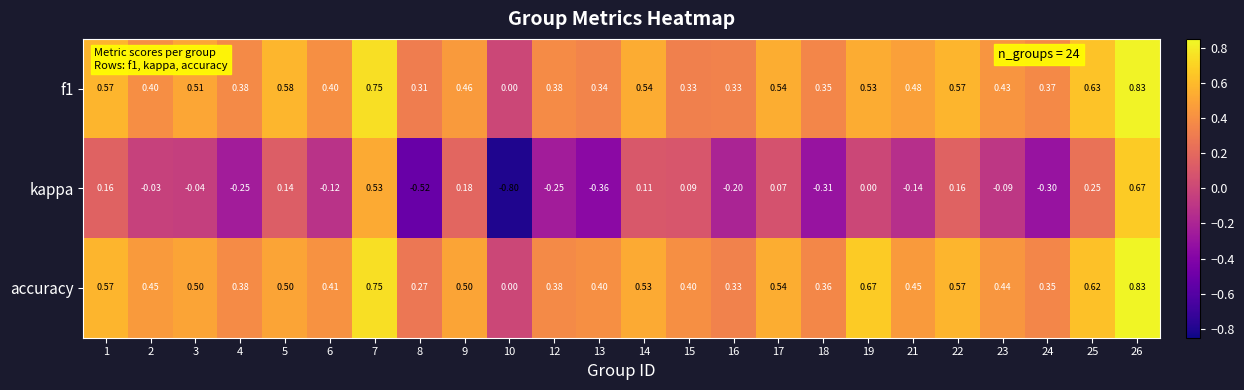

Is the value of kappa at 14 greater than the value of accuracy at 16?

No